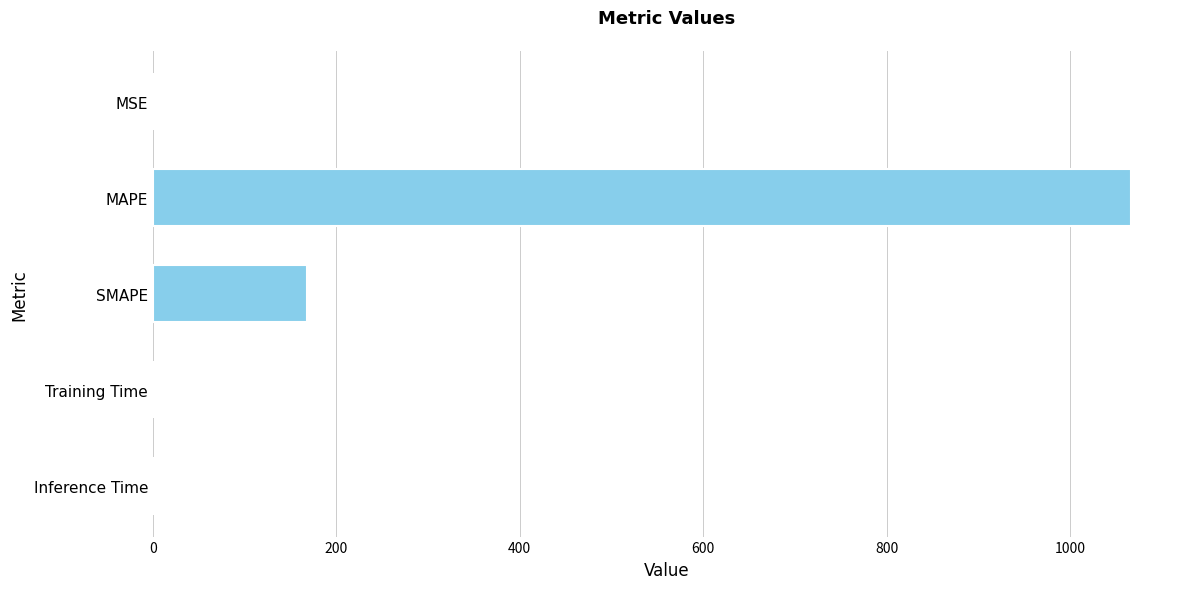

What is the maximum value shown in the chart?

1066.4